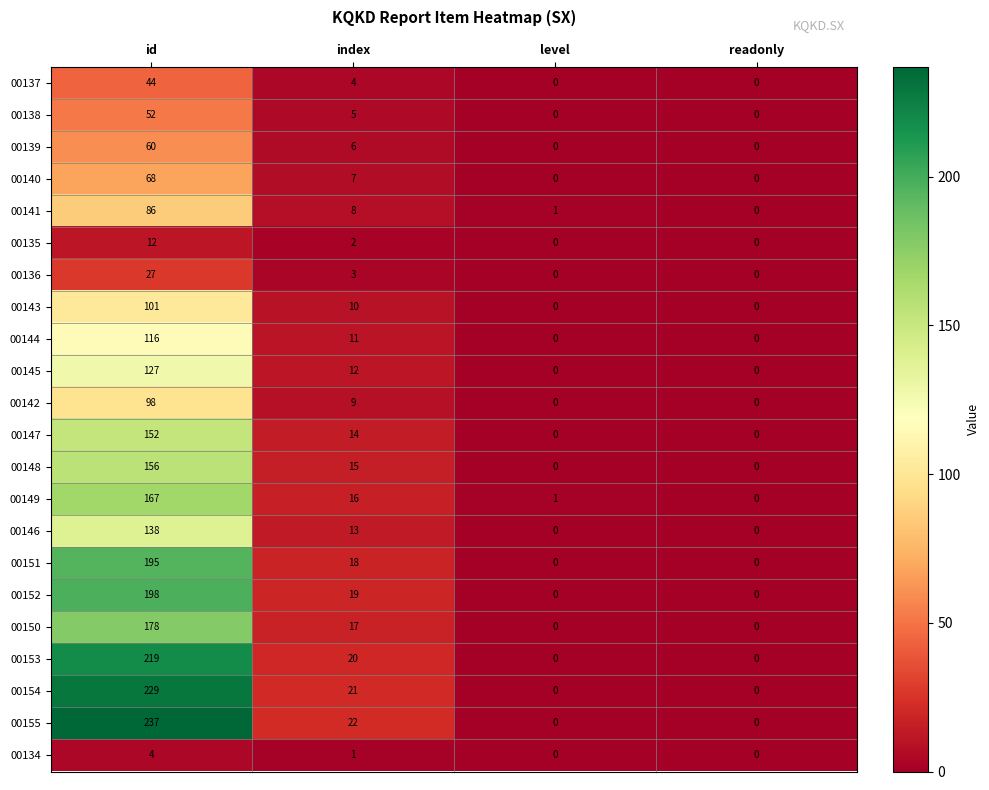

Which series has the widest spread of values?

00155